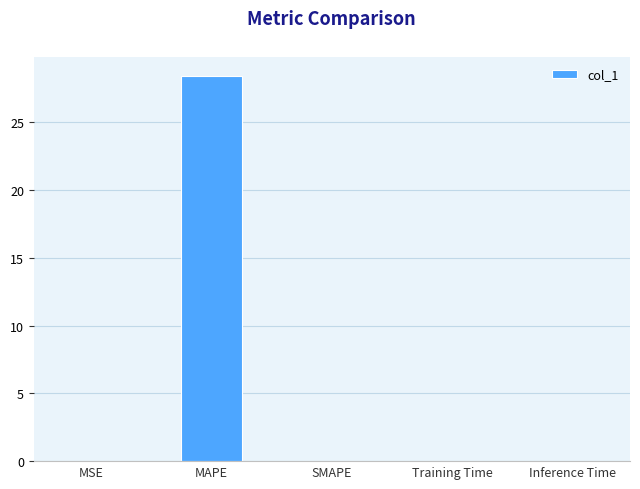

What is the maximum value shown in the chart?

28.4